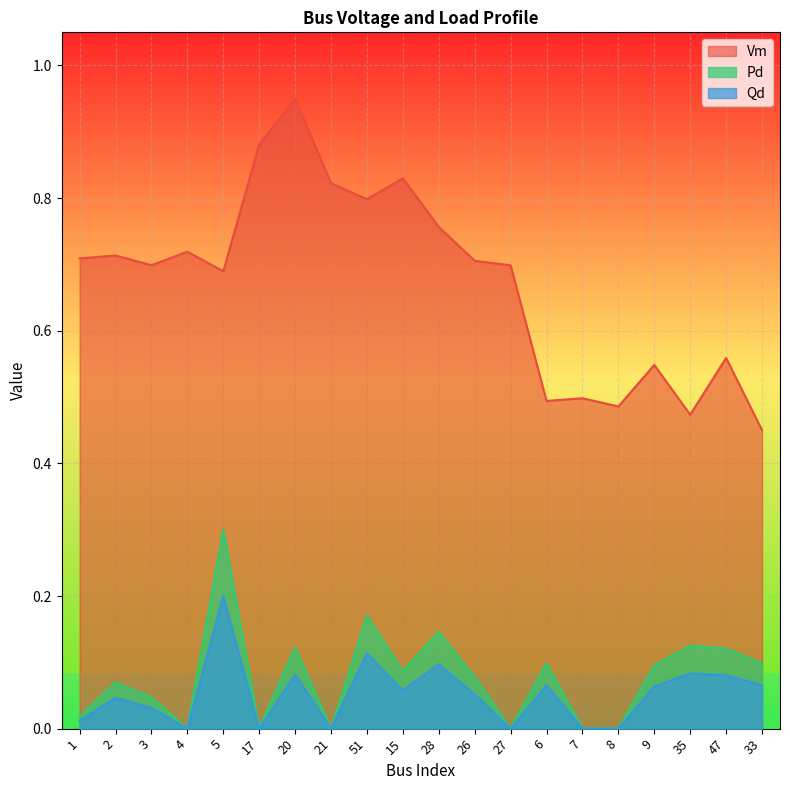

Which series has the widest spread of values?

Vm